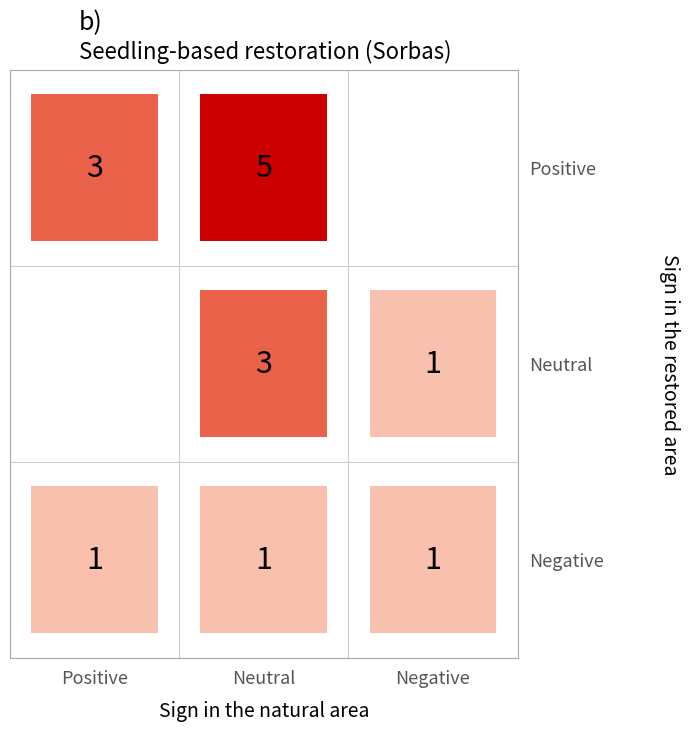

List the labels in order of Neutral value, smallest first.

0, 2, 1